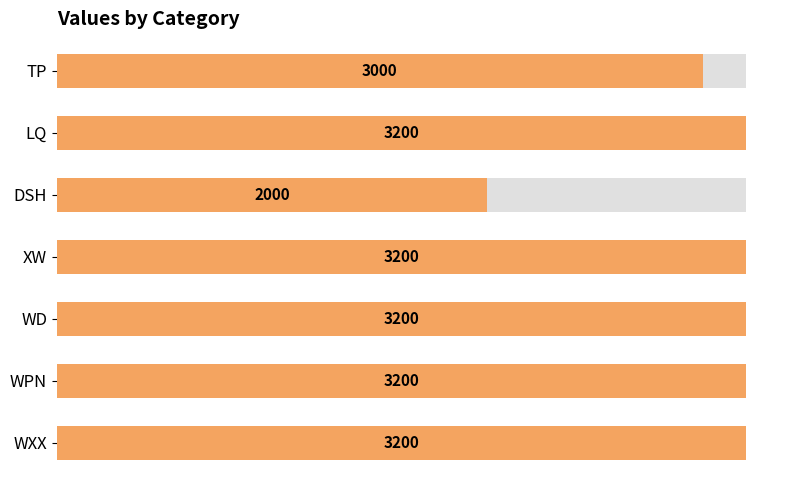

True or false: the data shows 1971 at WPN.

False